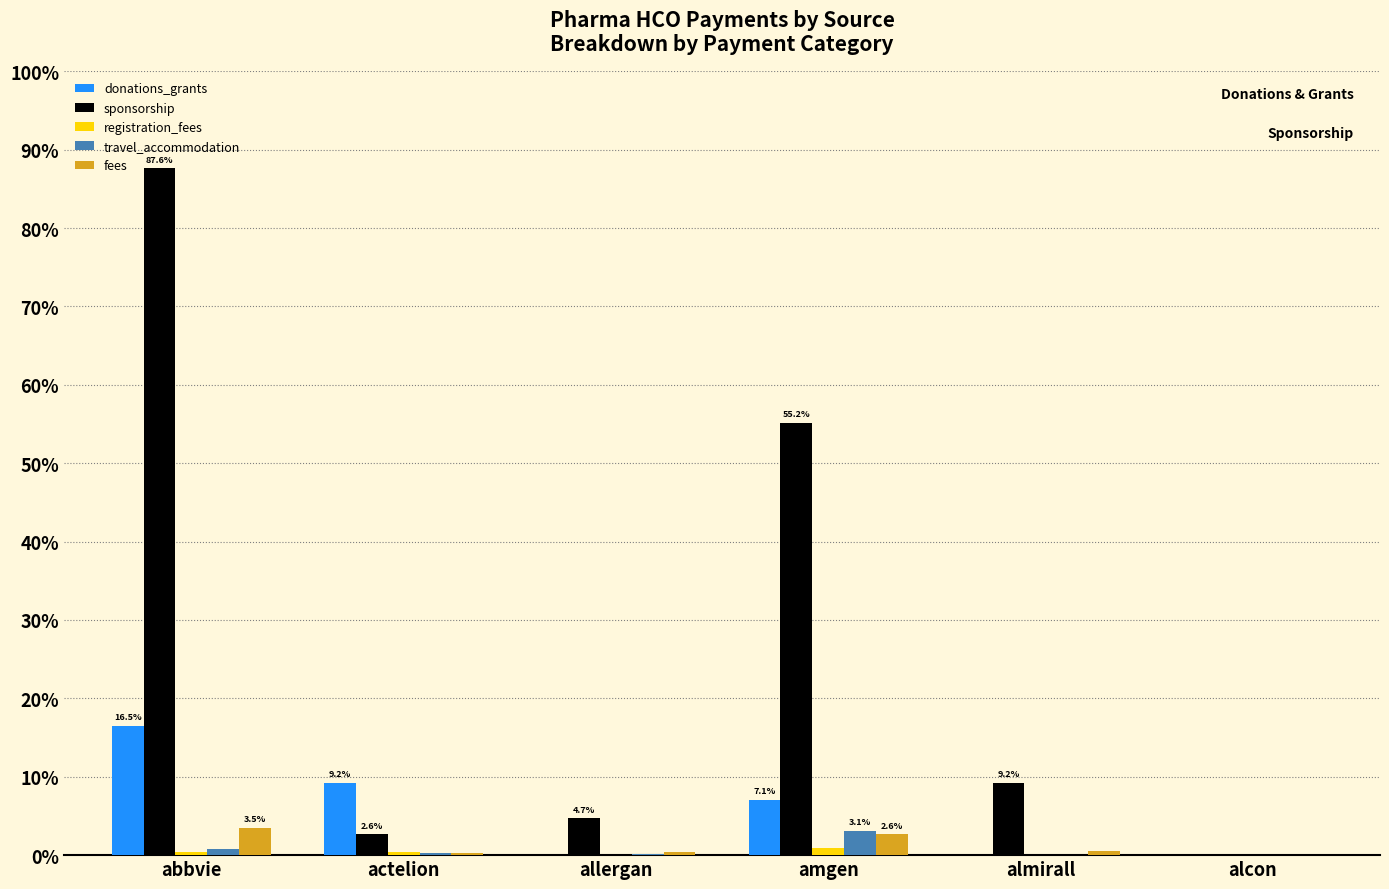

At which category is the sum across all series the highest?

abbvie